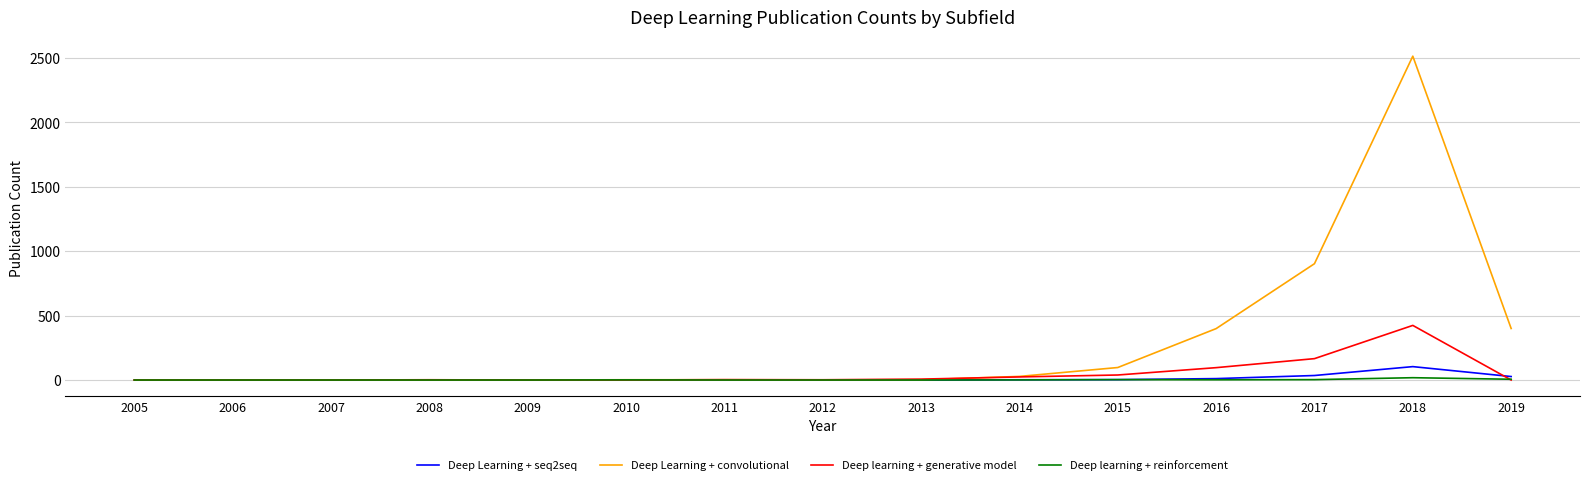

Which series has the largest range (max minus min)?

Deep Learning + convolutional